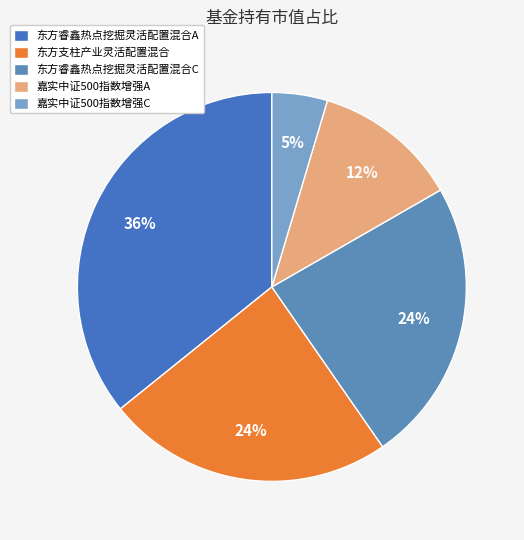

Which category has the biggest portion of the pie?

东方睿鑫热点挖掘灵活配置混合A